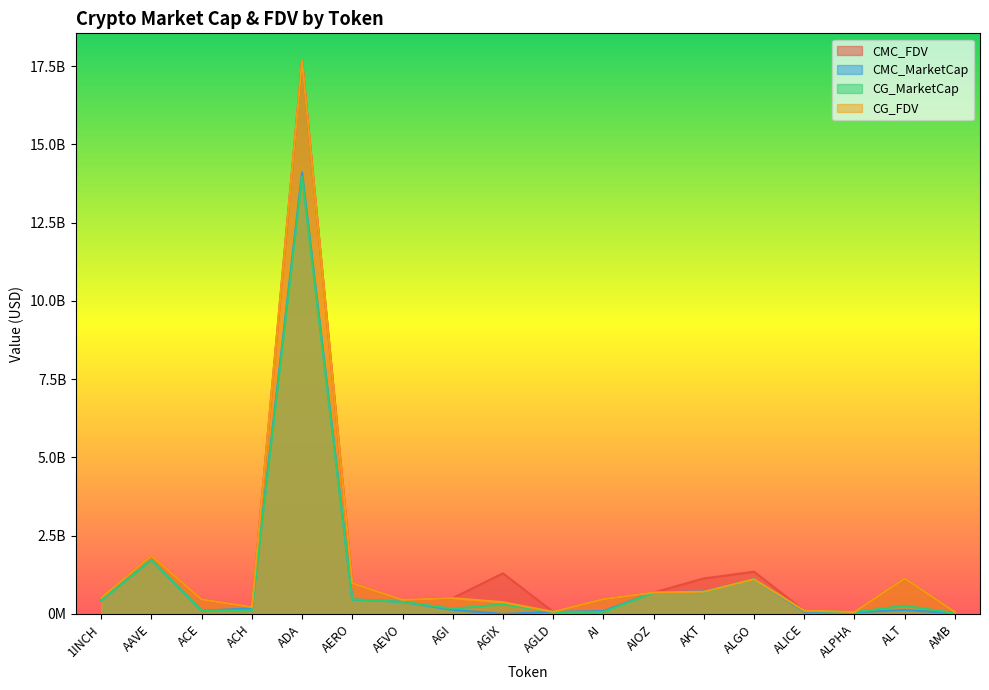

Between ALT and ADA, which is larger?

ADA